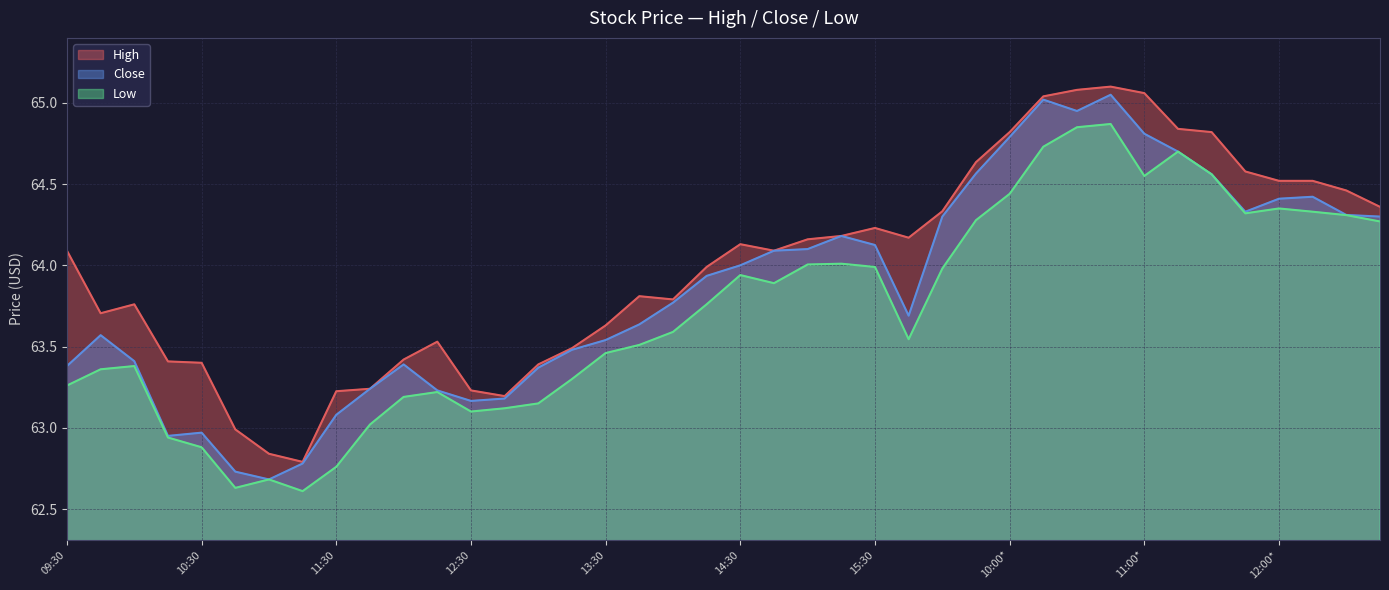

Rank the categories by High value from lowest to highest.

11:15, 11:00, 10:45, 12:45, 11:30, 12:30, 11:45, 13:00, 10:30, 10:15, 12:00, 13:15, 12:15, 13:30, 09:45, 10:00, 14:00, 13:45, 14:15, 09:30, 14:45, 14:30, 15:00, 15:45, 15:15, 15:30, 09:30*, 12:45*, 12:30*, 12:00*, 12:15*, 11:45*, 09:45*, 10:00*, 11:30*, 11:15*, 10:15*, 11:00*, 10:30*, 10:45*